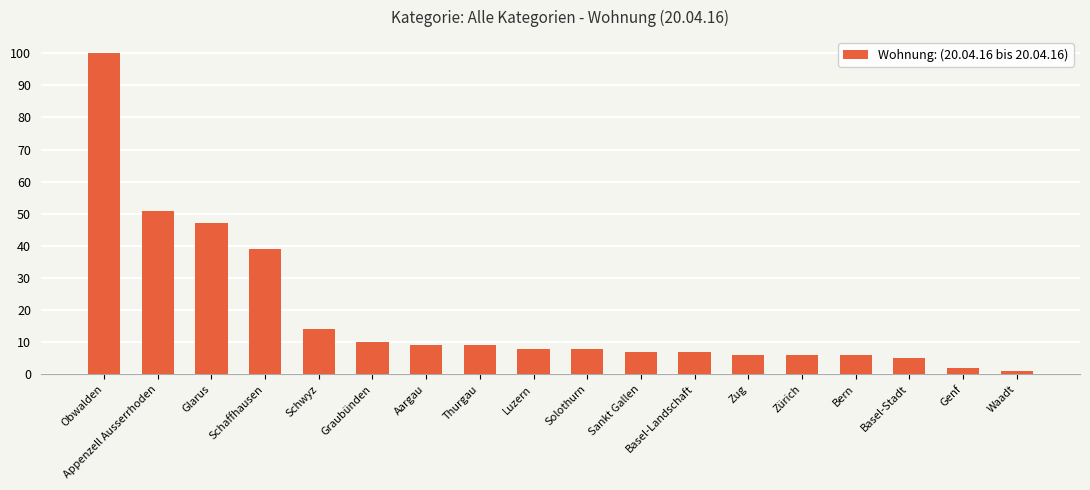

What is the difference between the second highest and second lowest values?

49